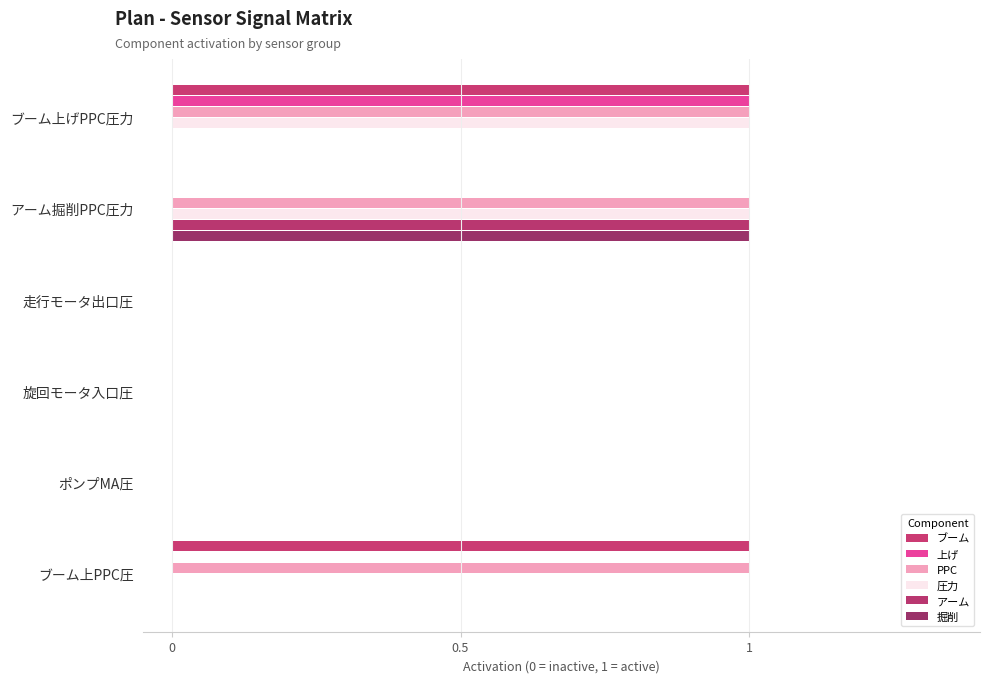

How many distinct data groups are displayed?

6